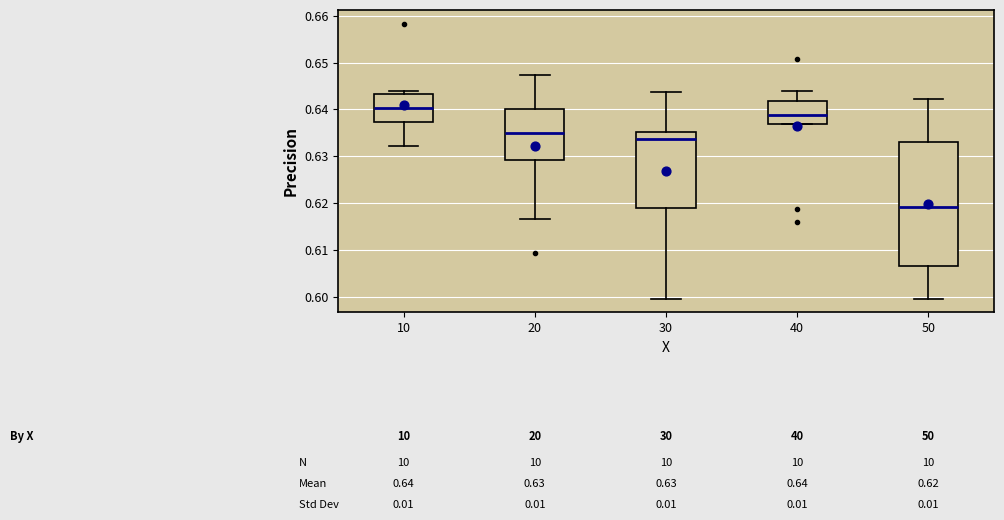

Which box has the highest median line?

10